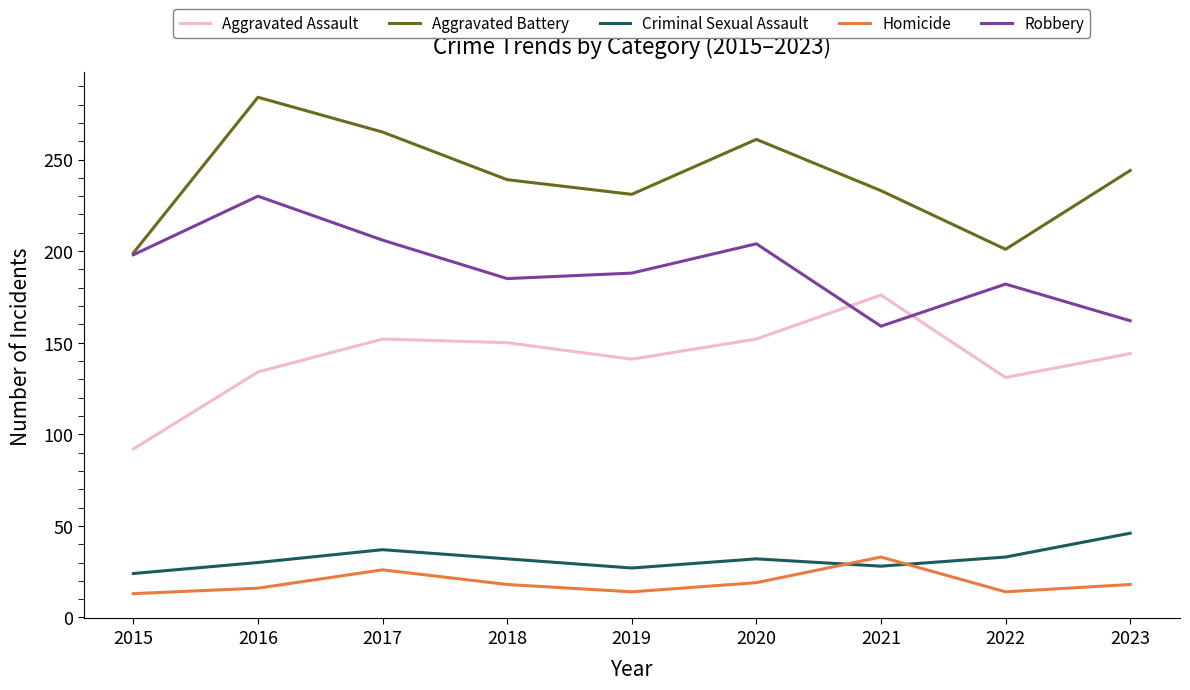

At which label does Robbery reach its peak?

2016